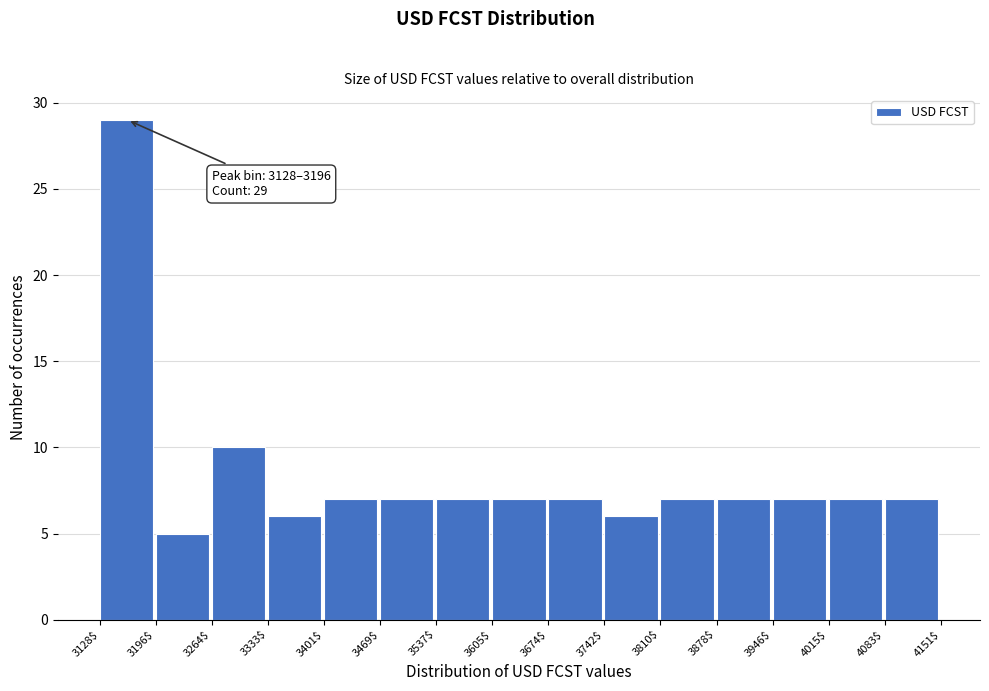

Which range on the x-axis has the tallest bar?

3128$ to 3196$